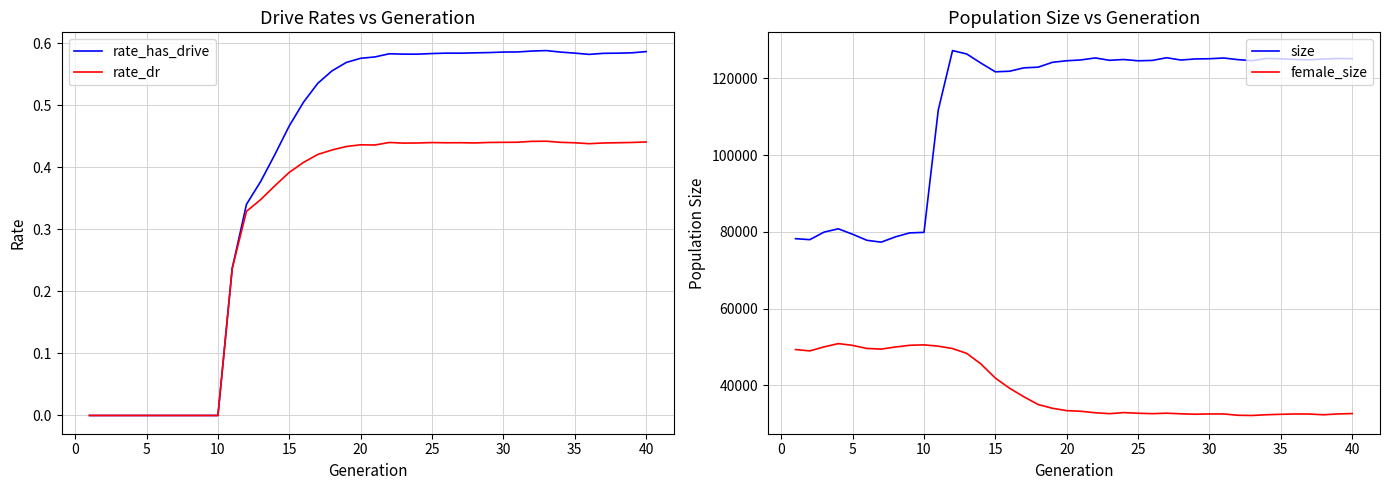

Which series has the widest spread of values?

size